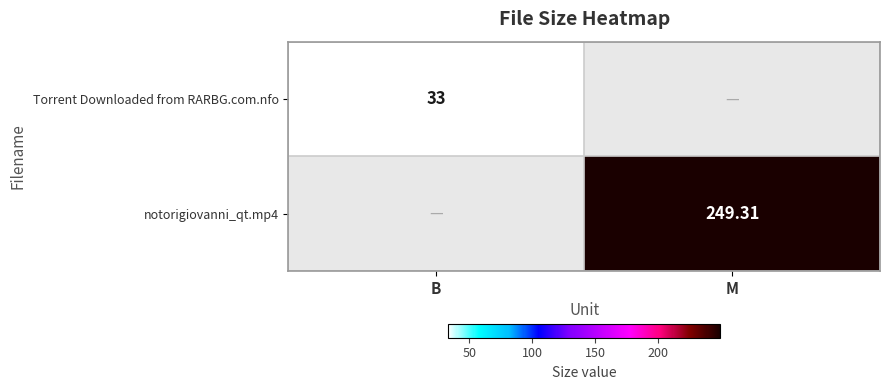

Which series has the largest range (max minus min)?

notorigiovanni_qt.mp4